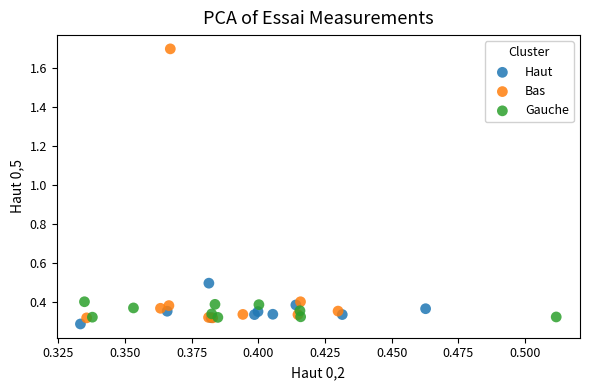

Which series has the widest spread of Y values?

Bas